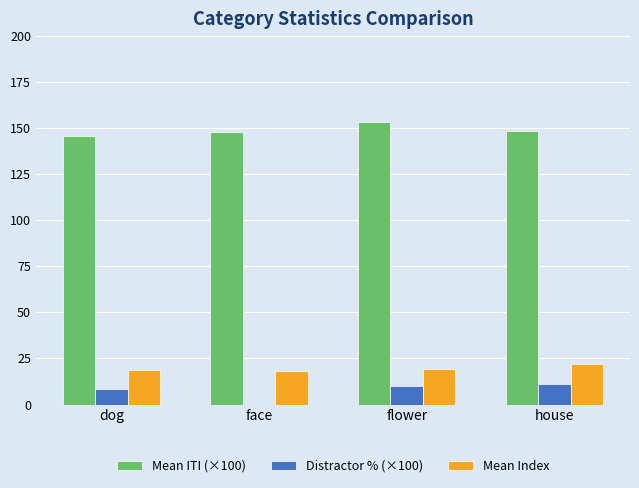

Which series has the largest total across all categories?

Mean ITI (×100)